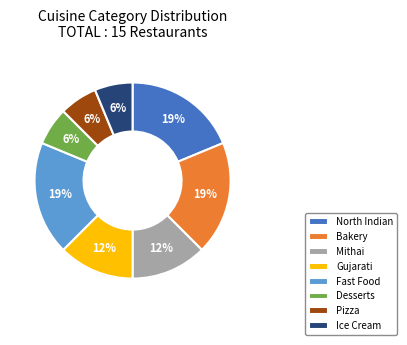

True or false: Pizza accounts for 19% of the total.

False